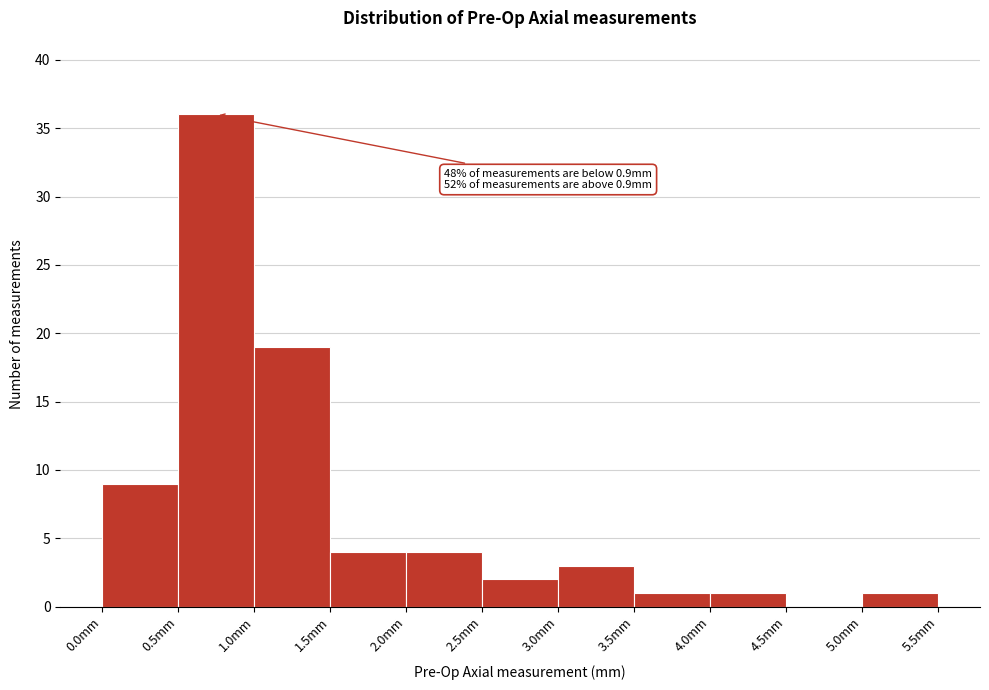

Which range on the x-axis has the tallest bar?

0.5 to 1.0